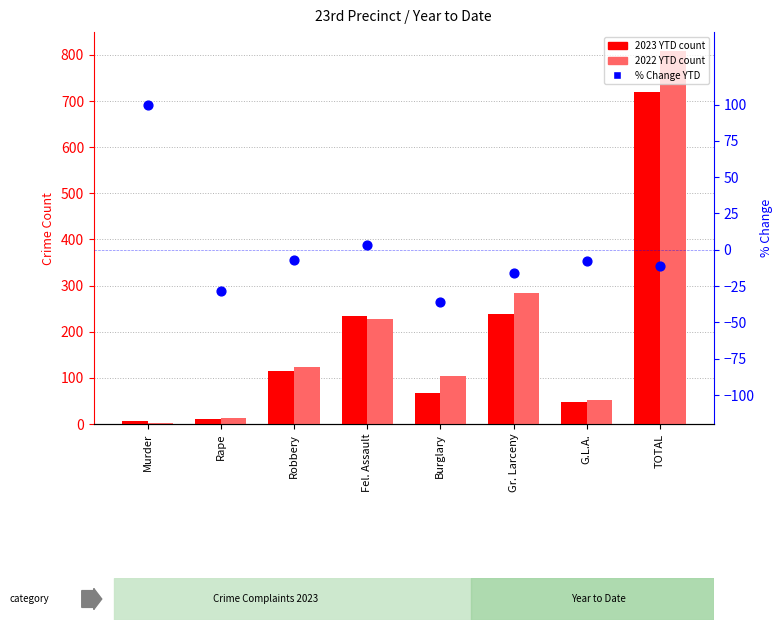

Which series has the largest total across all categories?

2022 YTD